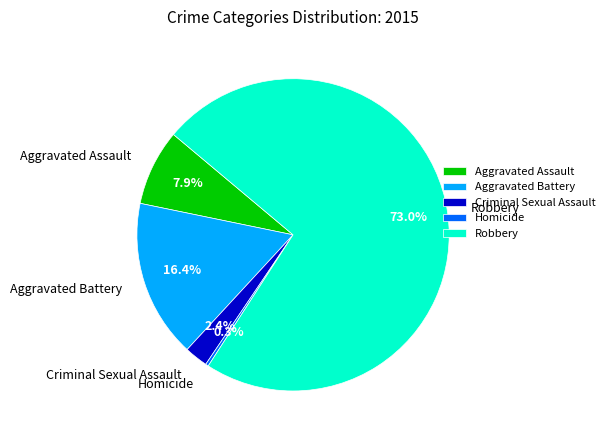

Between Robbery and Aggravated Battery, which is larger?

Robbery